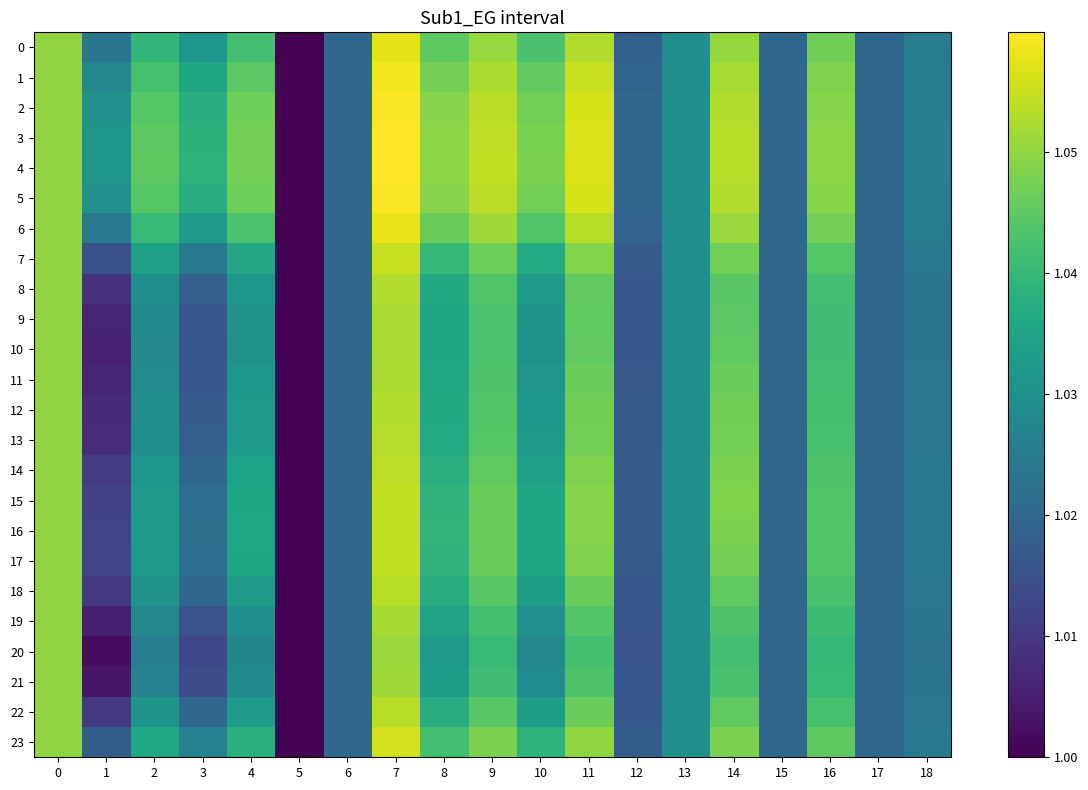

How many 19 values are between 1 and 2?

19